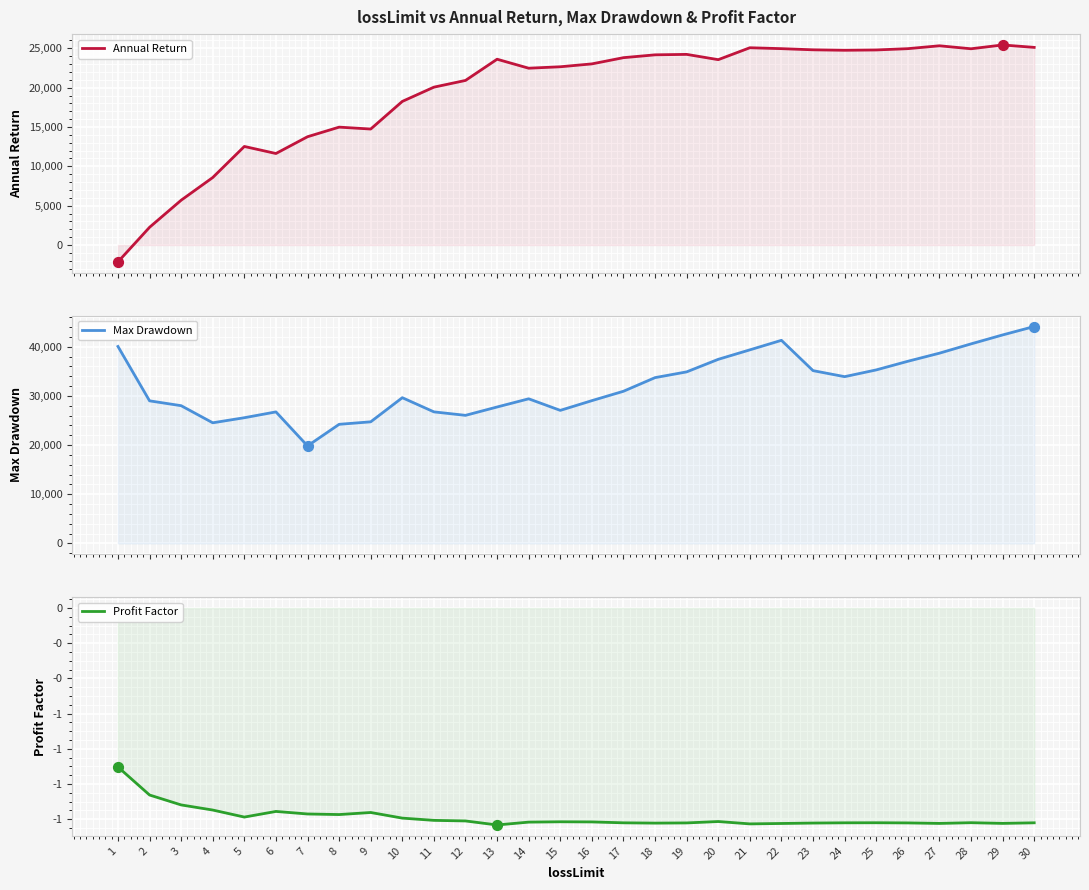

Which series contains the highest Y value?

Max Drawdown